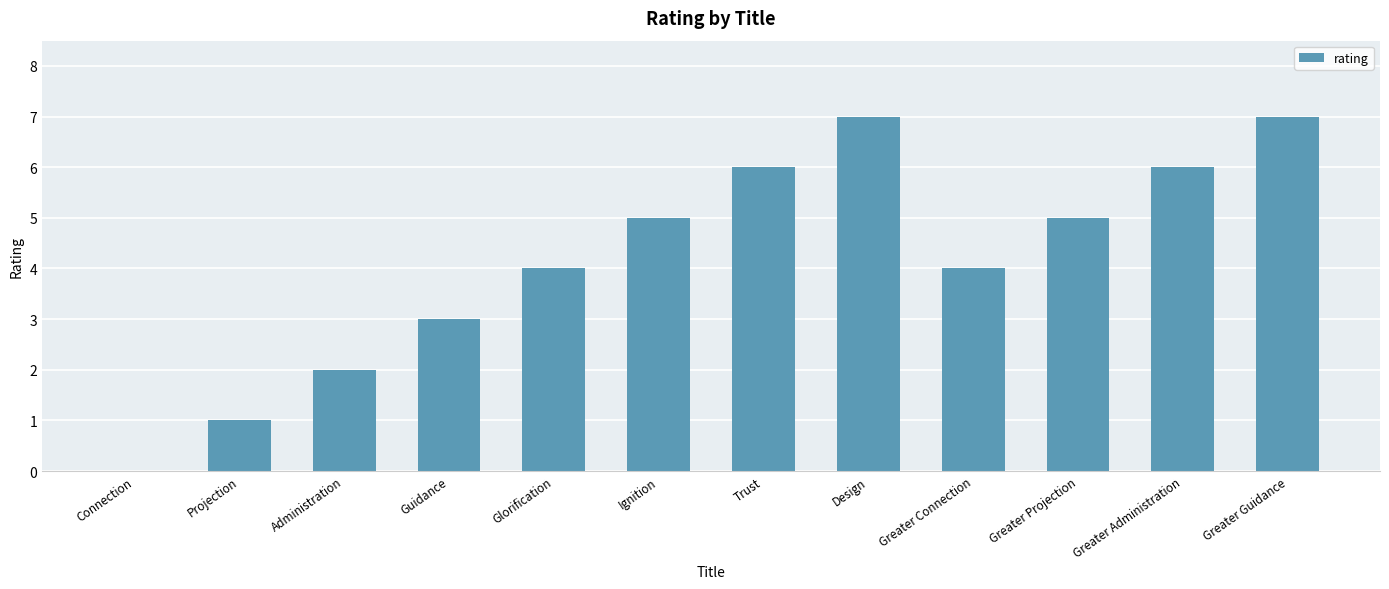

The chart shows a value of 0 at Connection. True or false?

True